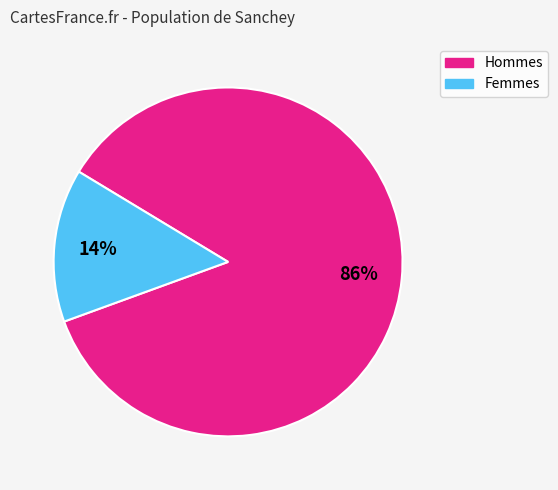

How many segments does this pie chart have?

2